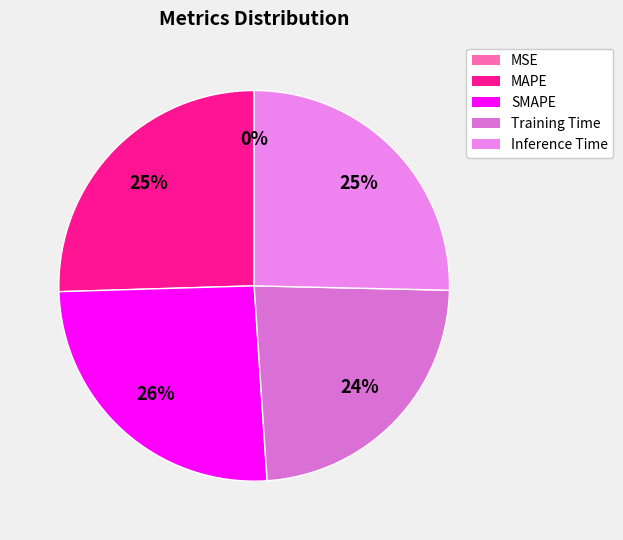

How many slices are in this pie chart?

5